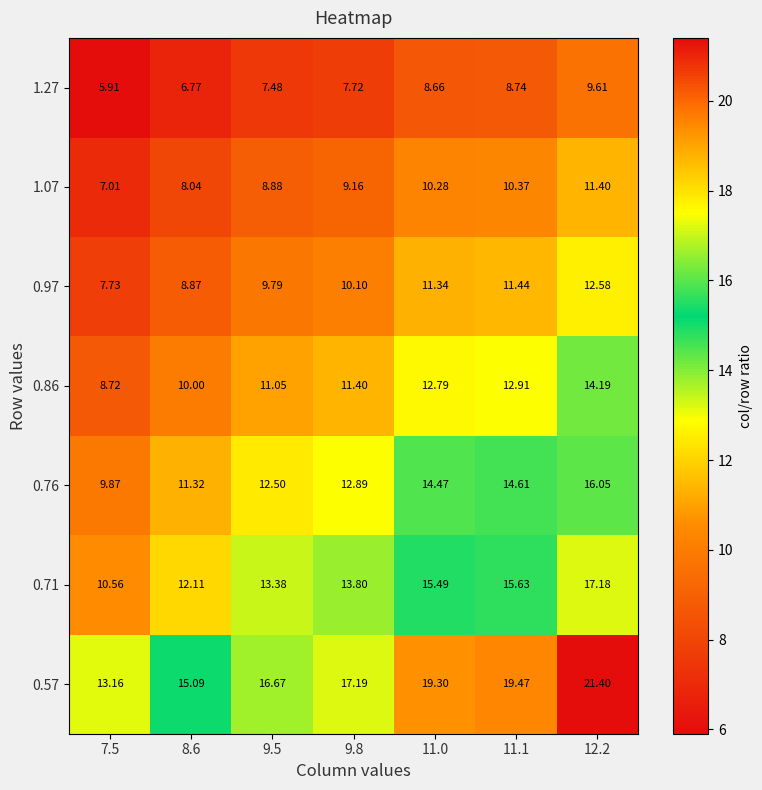

At which category does the chart reach its minimum across all series?

7.5